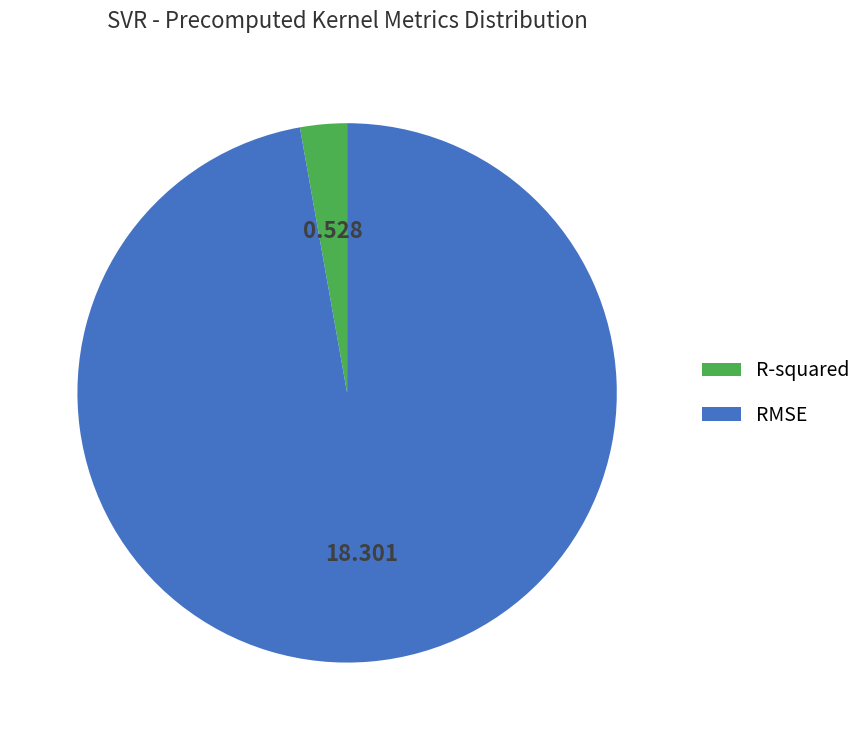

Do R-squared and RMSE together represent more than half of the pie?

Yes